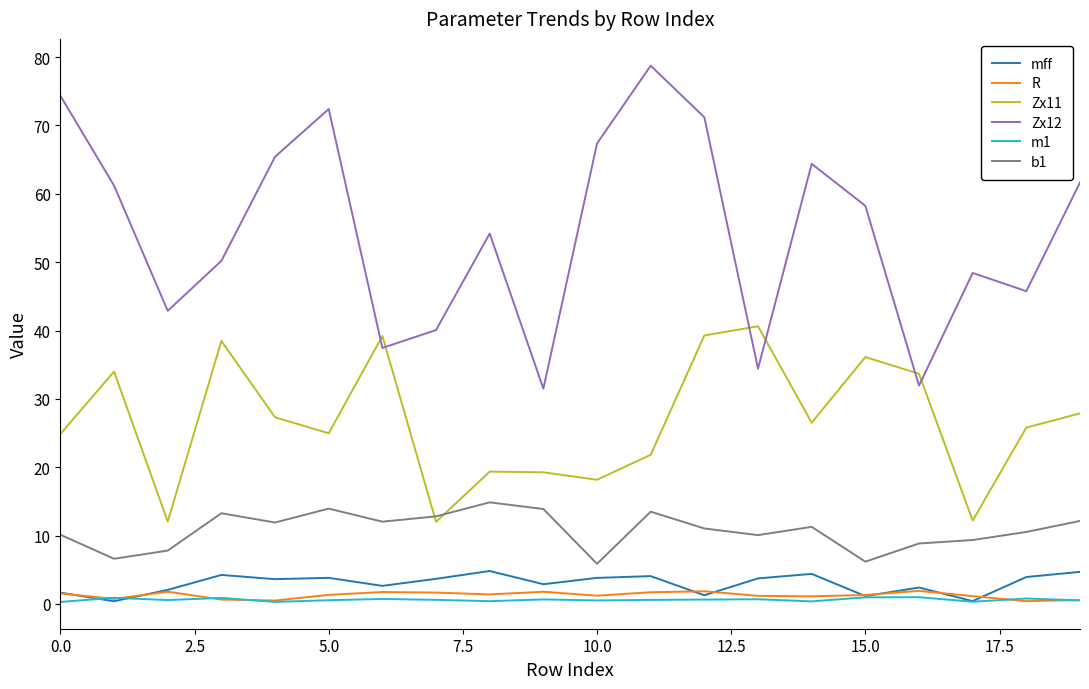

What is the maximum value for R?

1.9